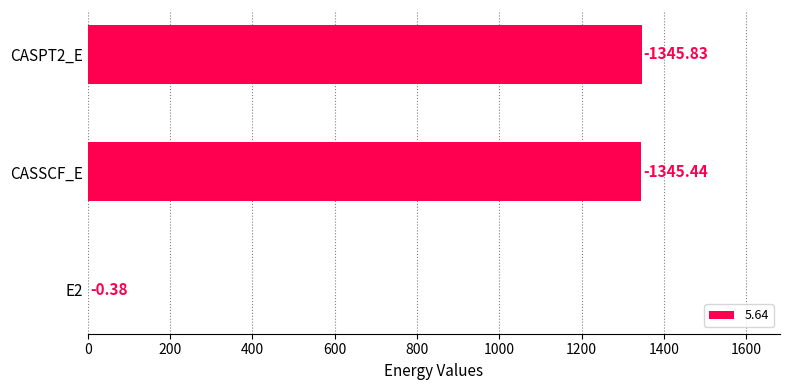

Read the value at CASSCF_E.

1345.4